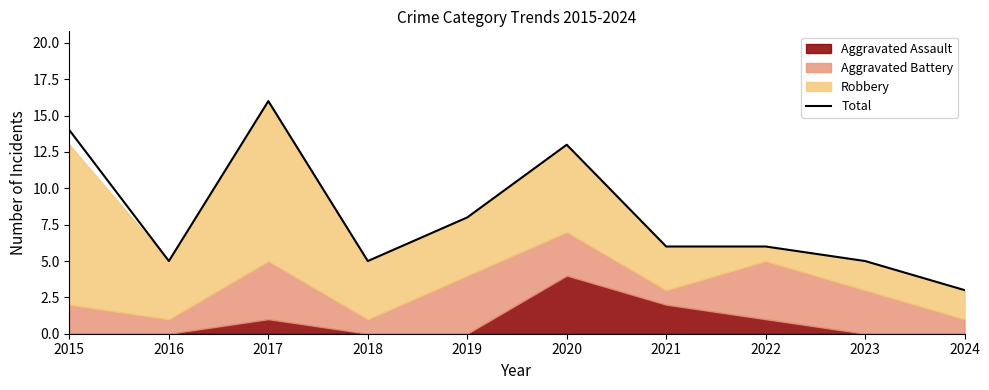

Where is the first local minimum?

2016